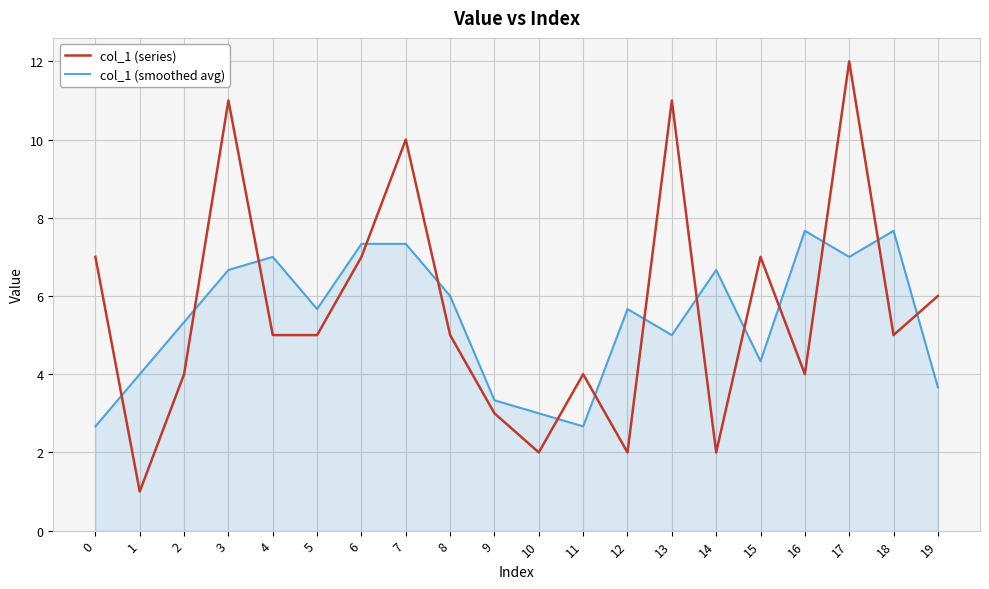

List the series in order of their peak value, highest first.

col_1 (series), col_1 (smoothed avg)